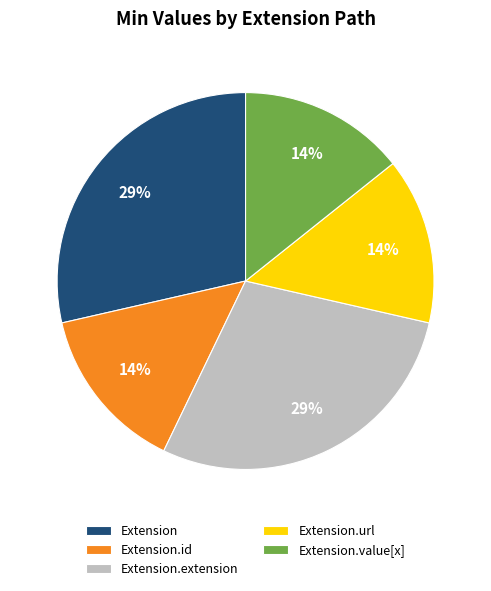

Count the number of slices in the pie.

5